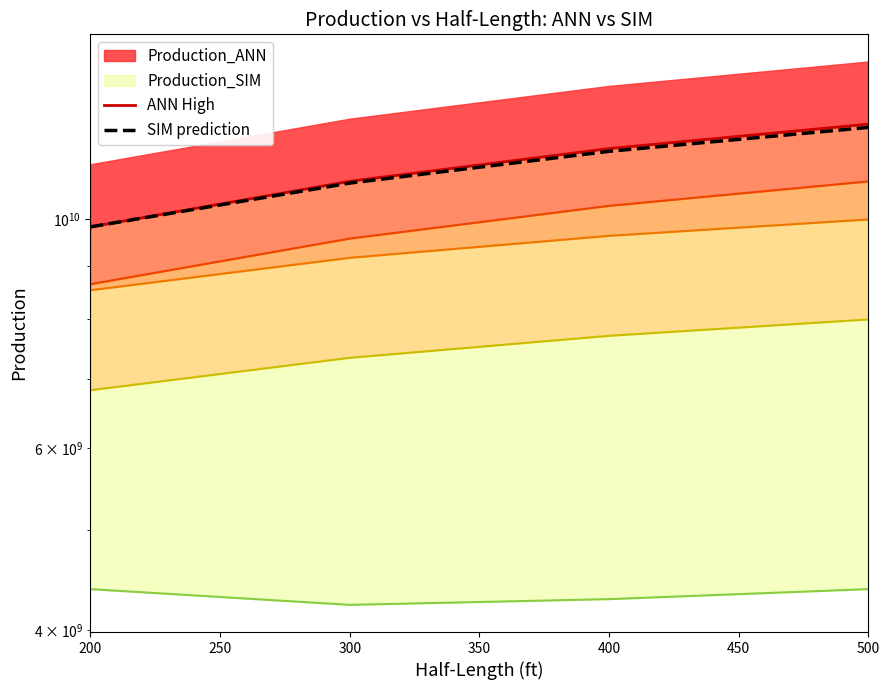

What is the maximum value for ANN High?

12365614798.3